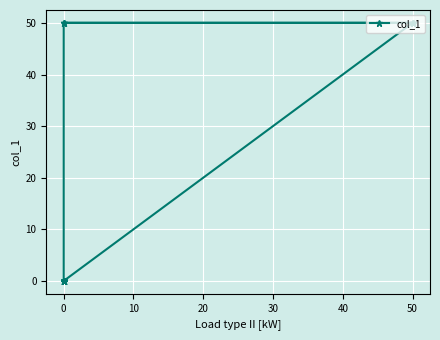

What is the maximum value shown in the chart?

50